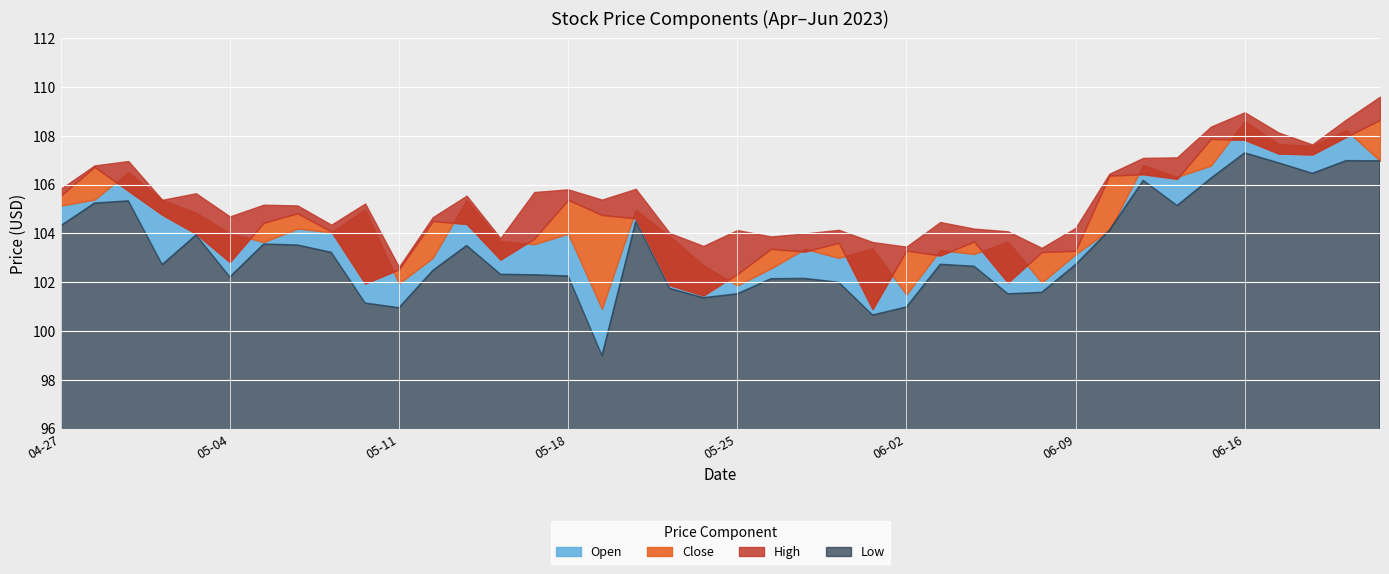

The value of Open at 2023-05-02 is 105.4. True or false?

True